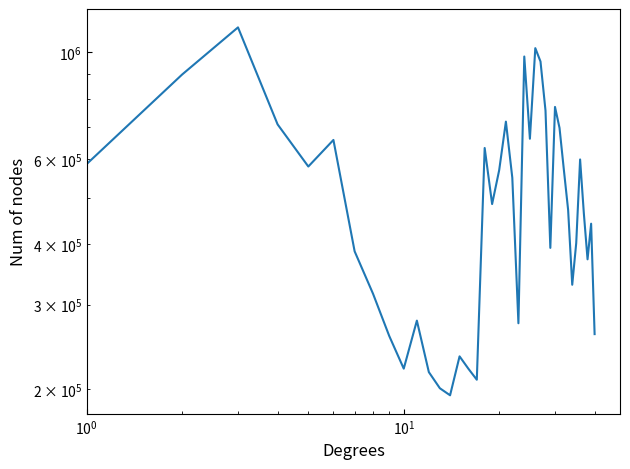

What is the greatest value displayed?

1126350